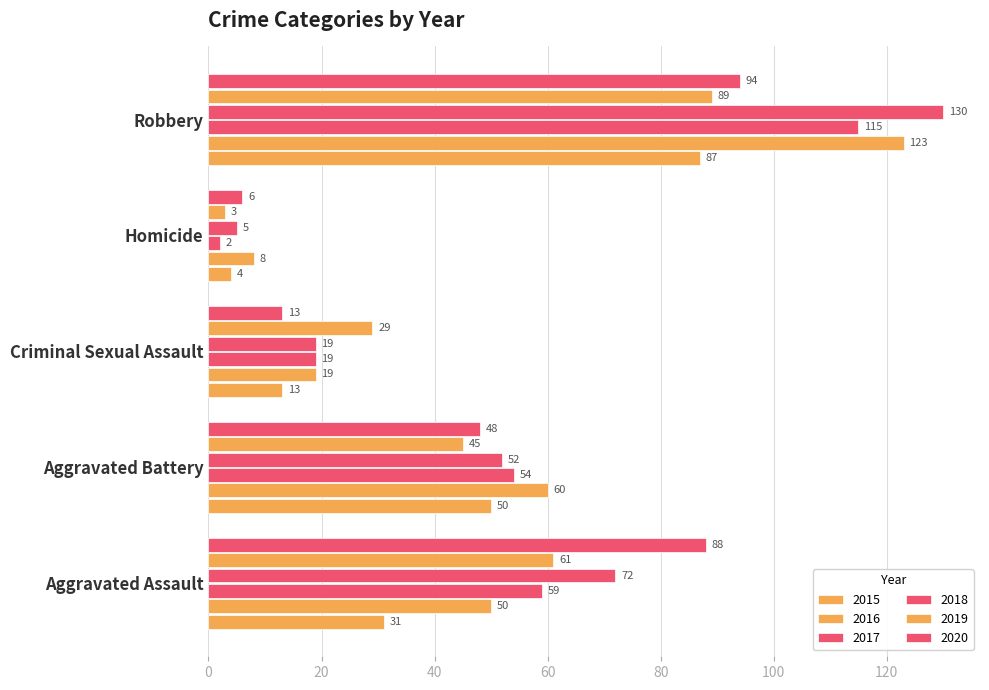

True or false: 2015 has a value of 1 at Homicide.

False